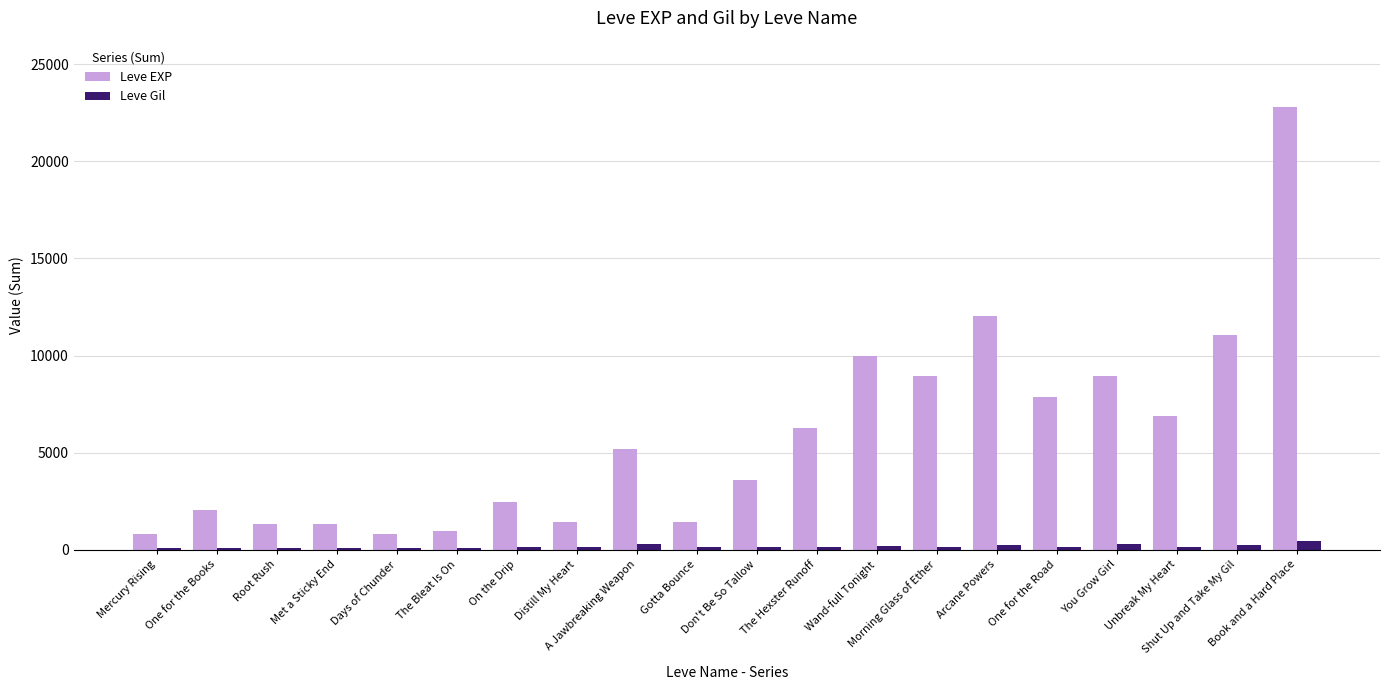

Rank the series by their maximum value, from highest to lowest.

Leve EXP, Leve Gil